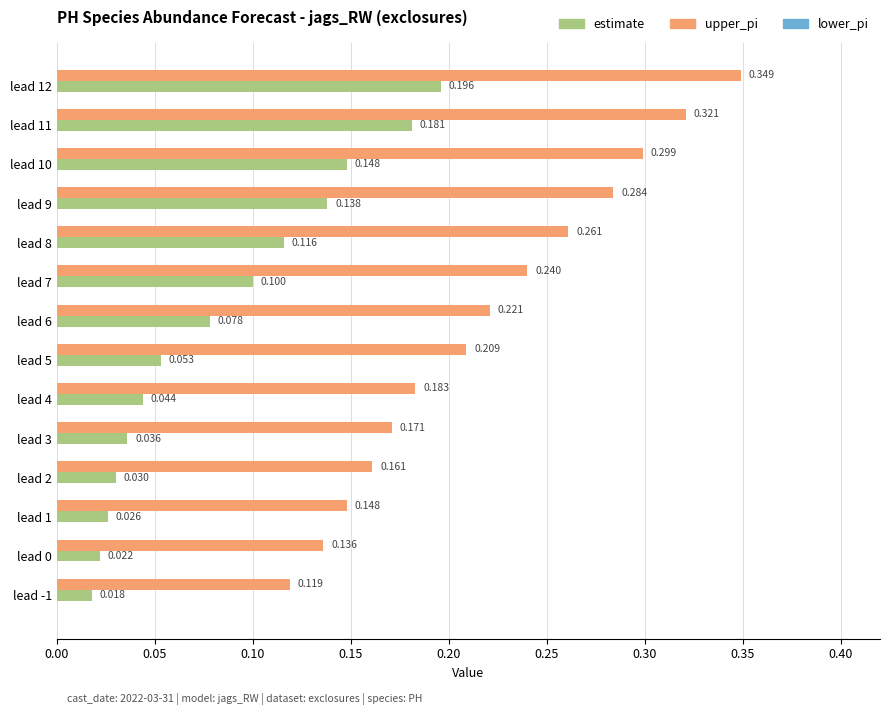

Which series has the widest spread of values?

upper_pi